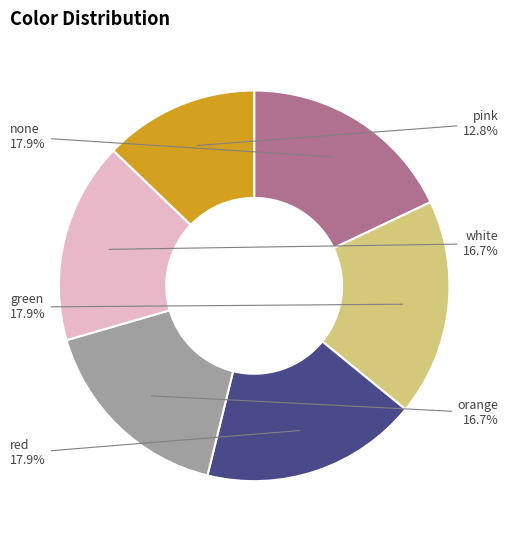

Is there a majority slice in this chart?

No